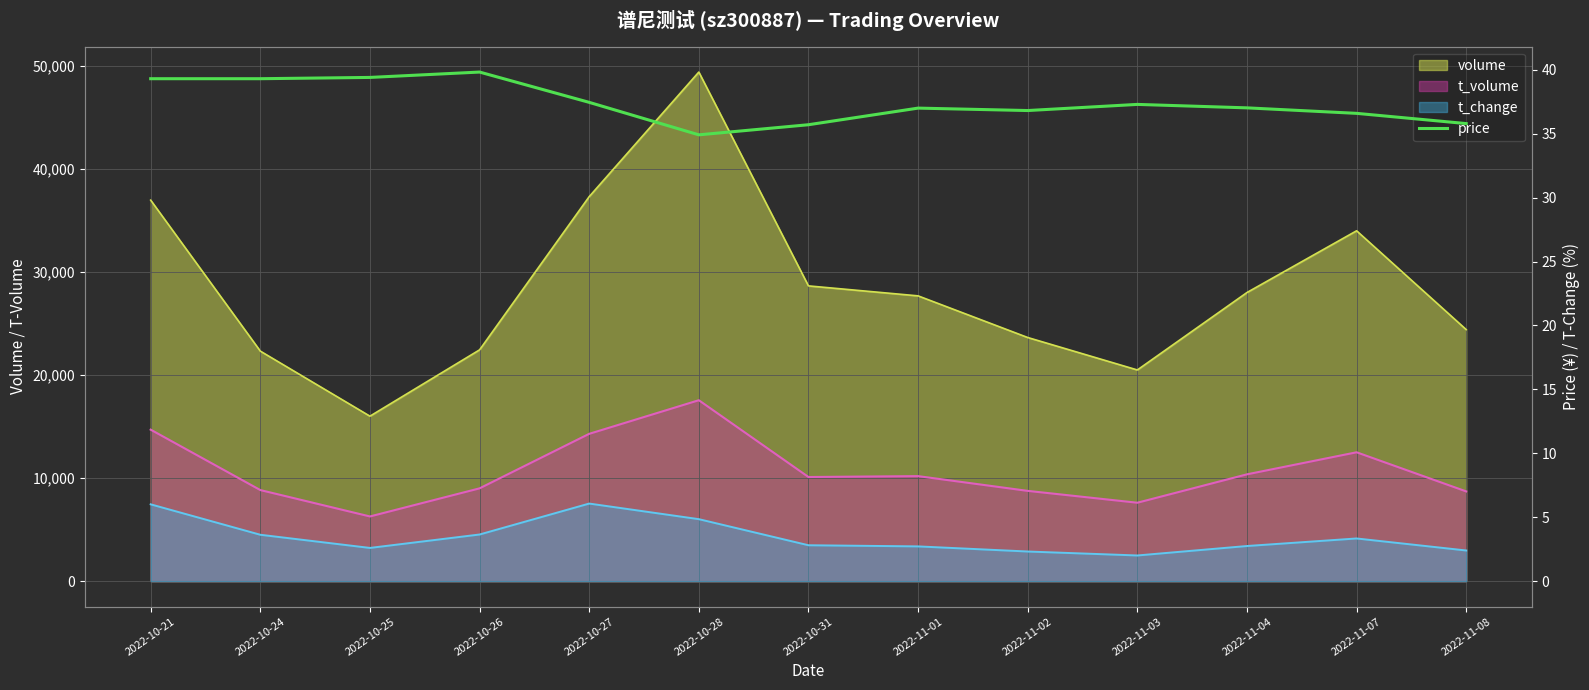

How many interior local valleys (lower than both neighbors) does the data have?

2